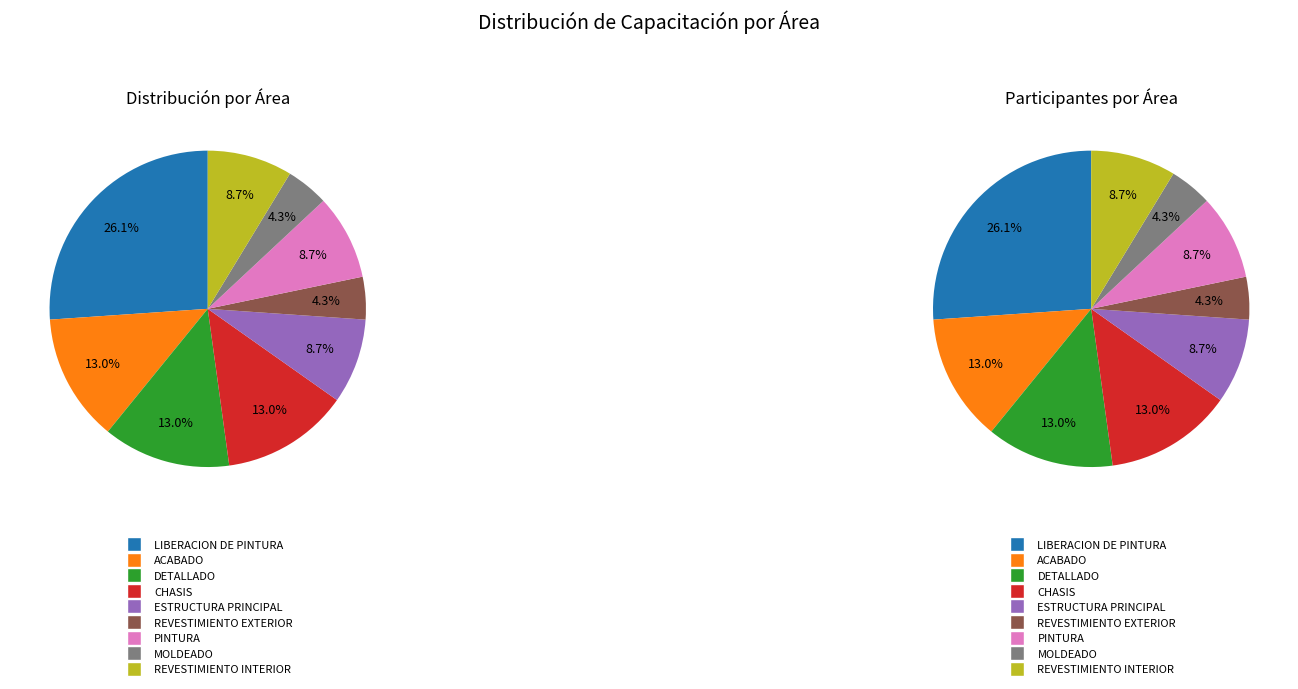

To the nearest percent, what is the difference between the MOLDEADO and ESTRUCTURA PRINCIPAL slice percentages?

4%